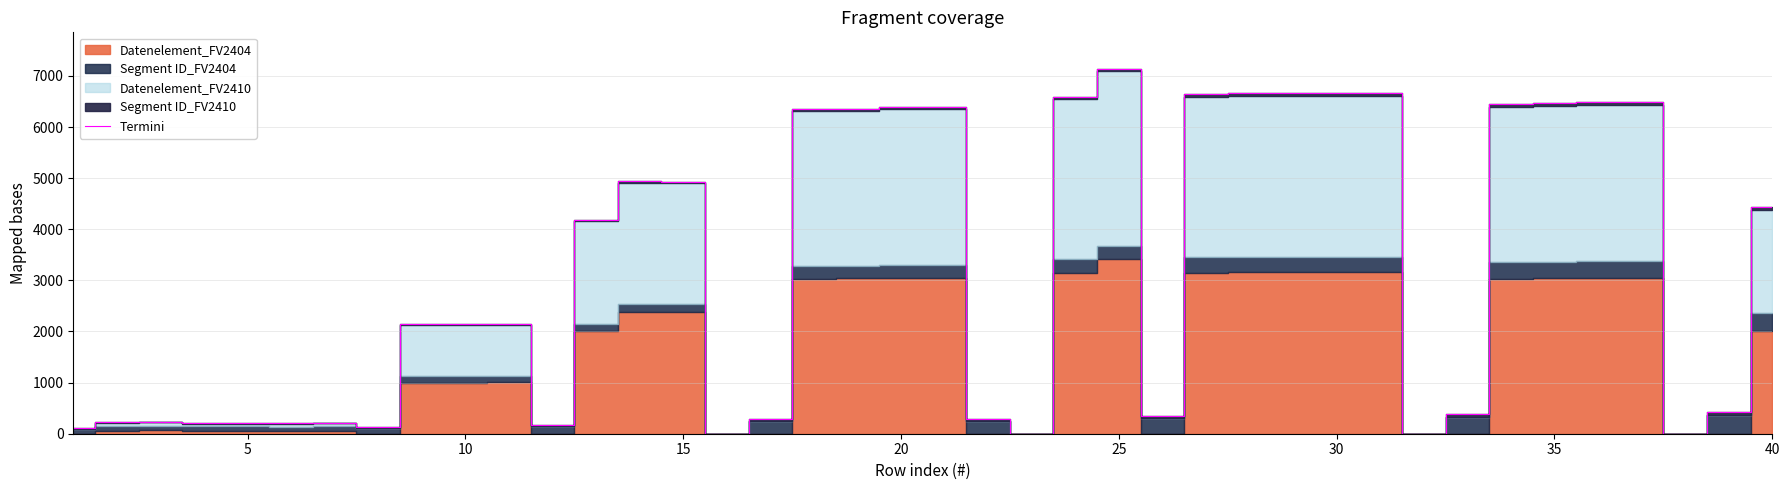

What is the difference between the maximum and minimum values?

7139